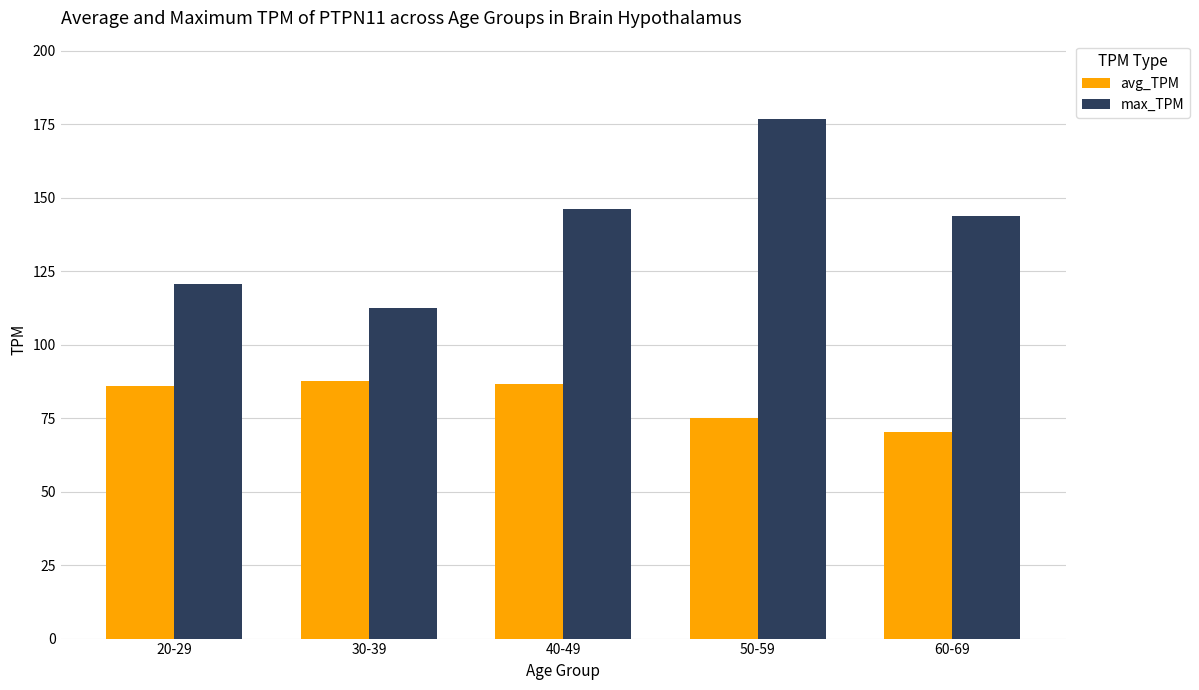

What is the approximate value of avg_TPM at 50-59?

75.2